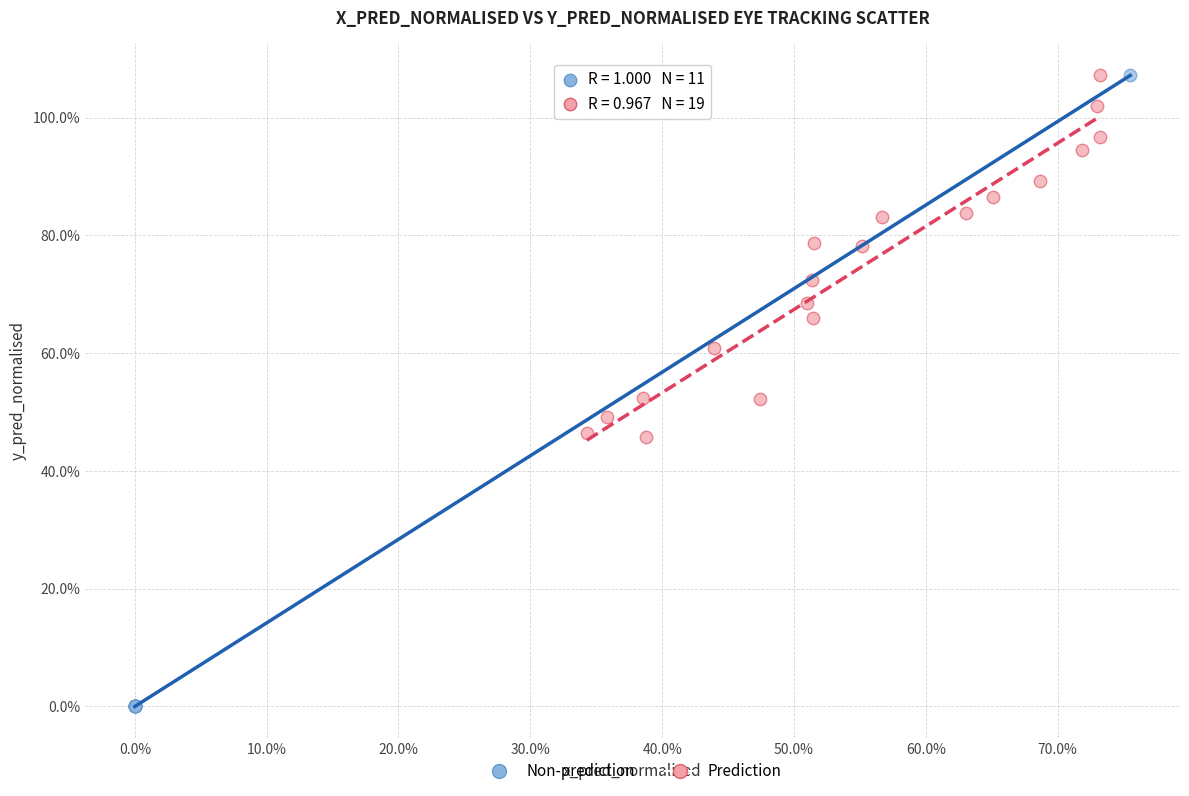

Which series contains the lowest Y value?

Non-prediction